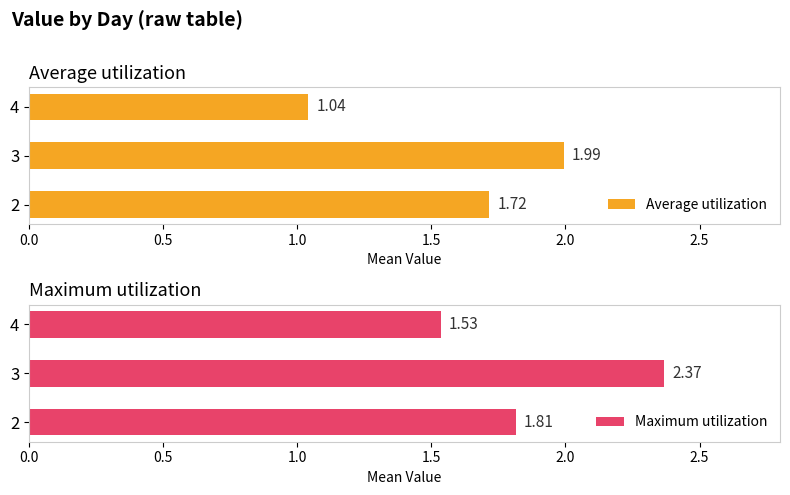

What is the maximum value for Average utilization?

2.0